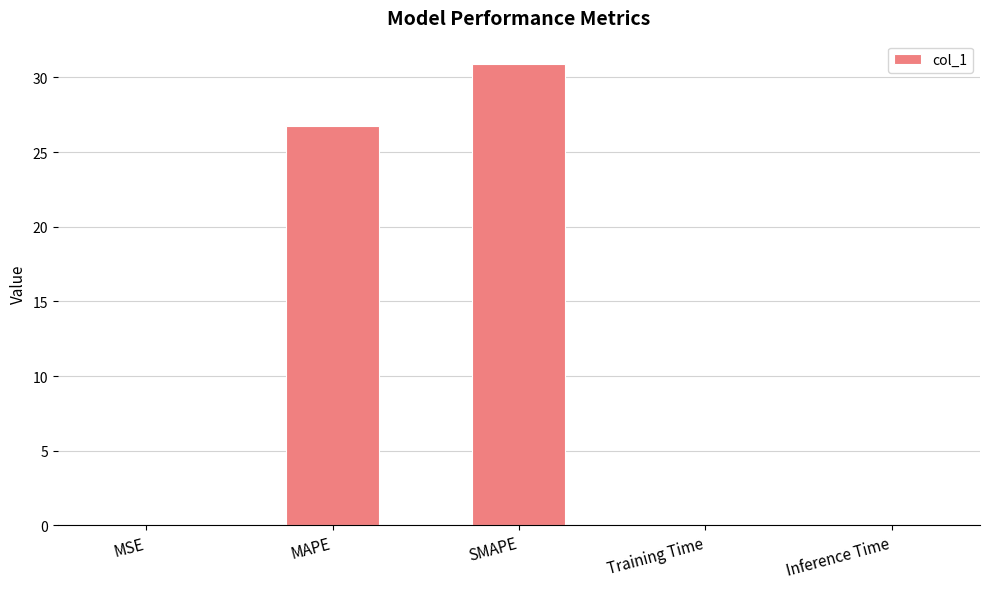

At which label is the value closest to 15?

MAPE